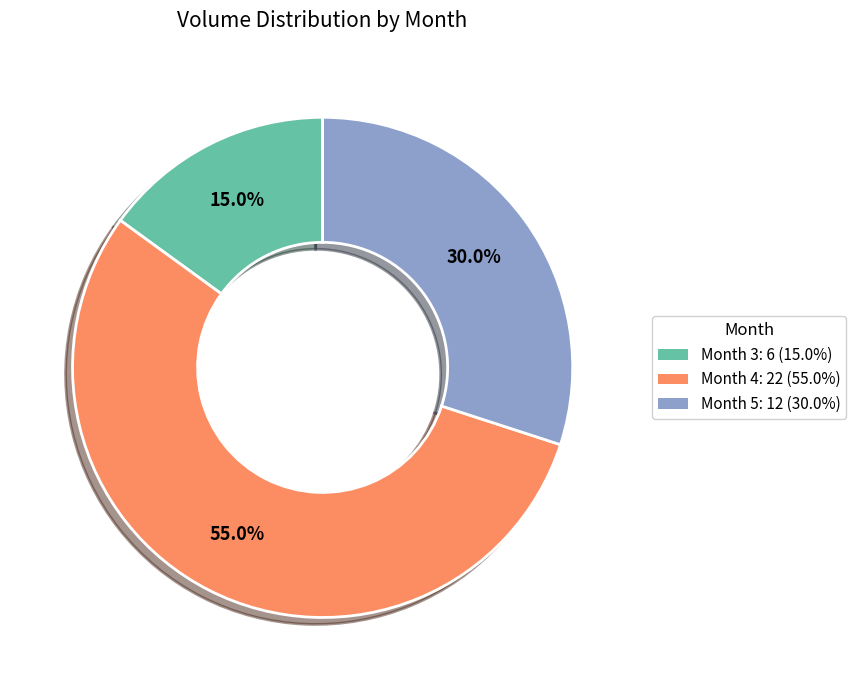

Does any single category account for the majority?

Yes